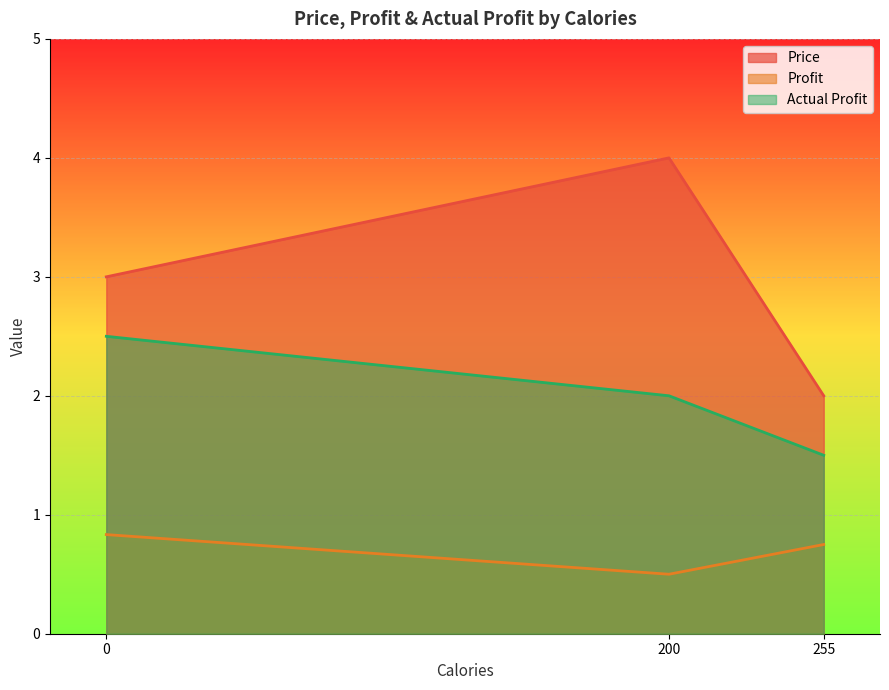

At which label is Profit closest to 0?

200